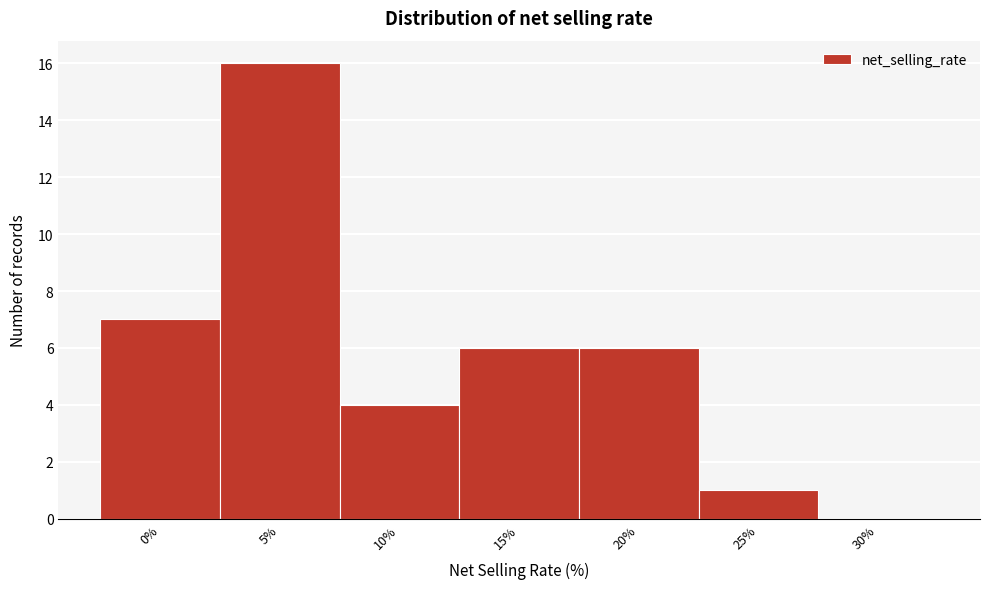

Reading left to right, extract all data points from this chart.

0%=7	5%=16	10%=4	15%=6	20%=6	25%=1	30%=0